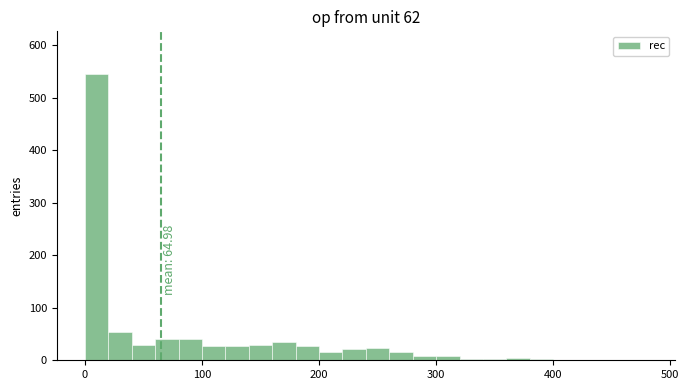

Around what value on the x-axis is the tallest bar? Give the approximate position of its centre, as read against the axis.

10